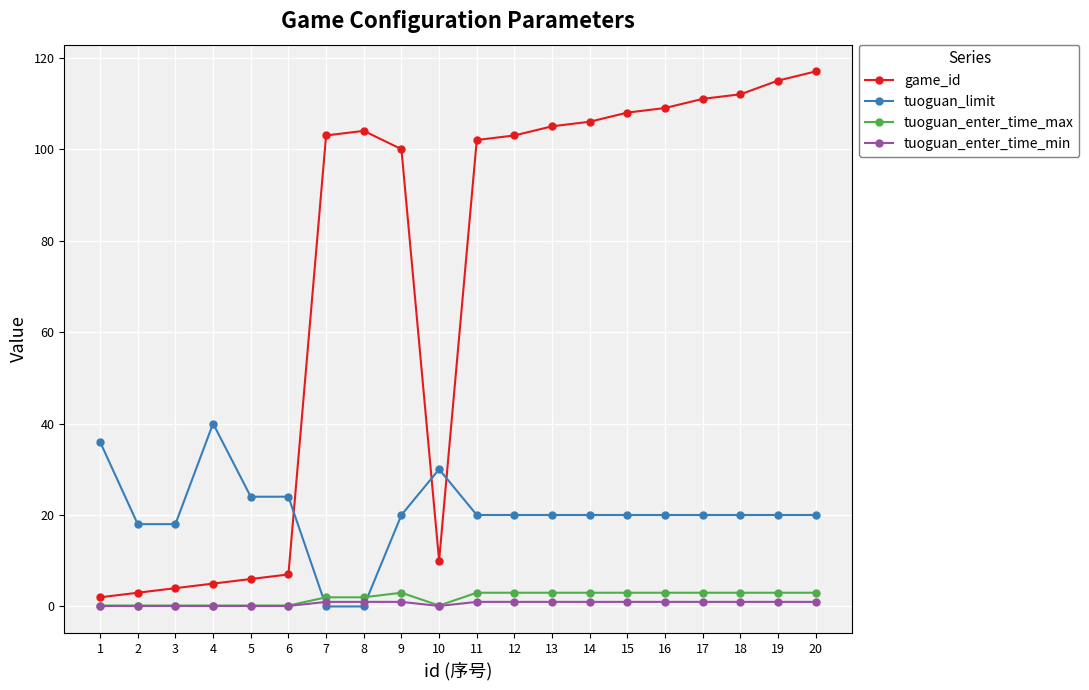

What is the maximum value shown in the chart?

117.0